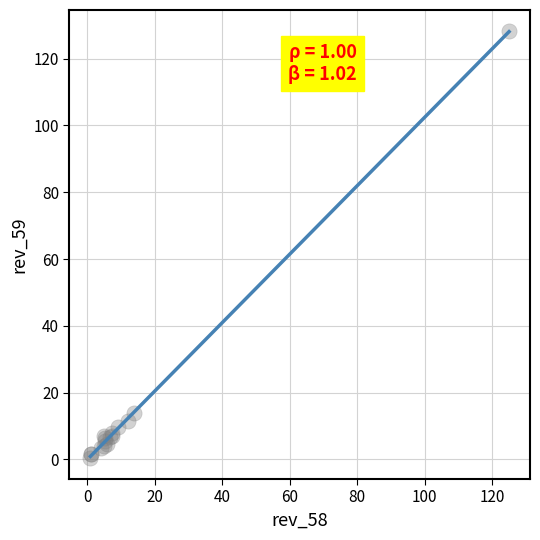

What Y value in the scatter plot is closest to 64?

13.8